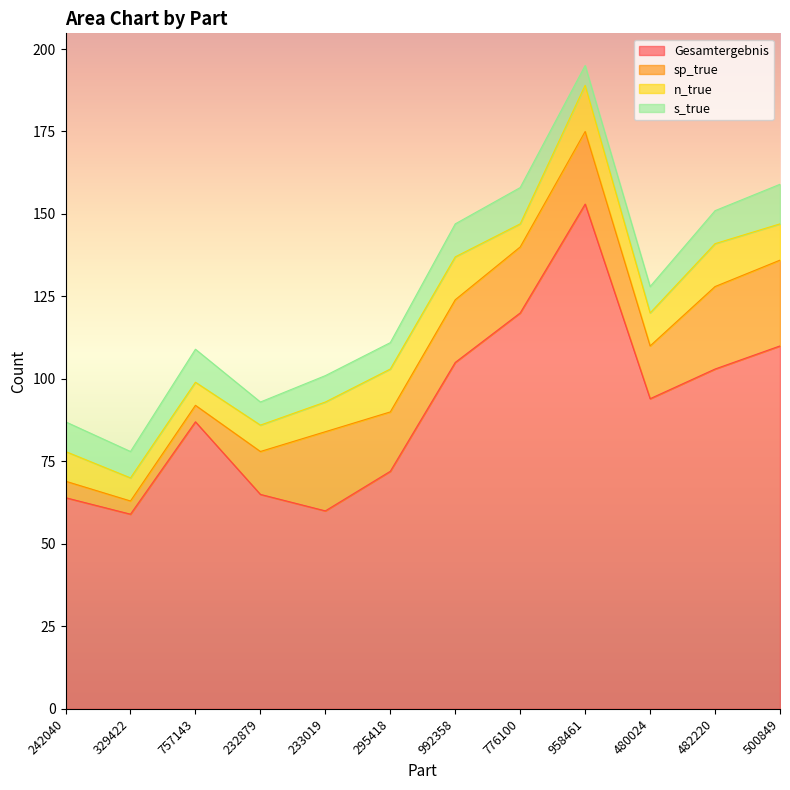

Is it true that Gesamtergebnis equals 105 at 992358?

True